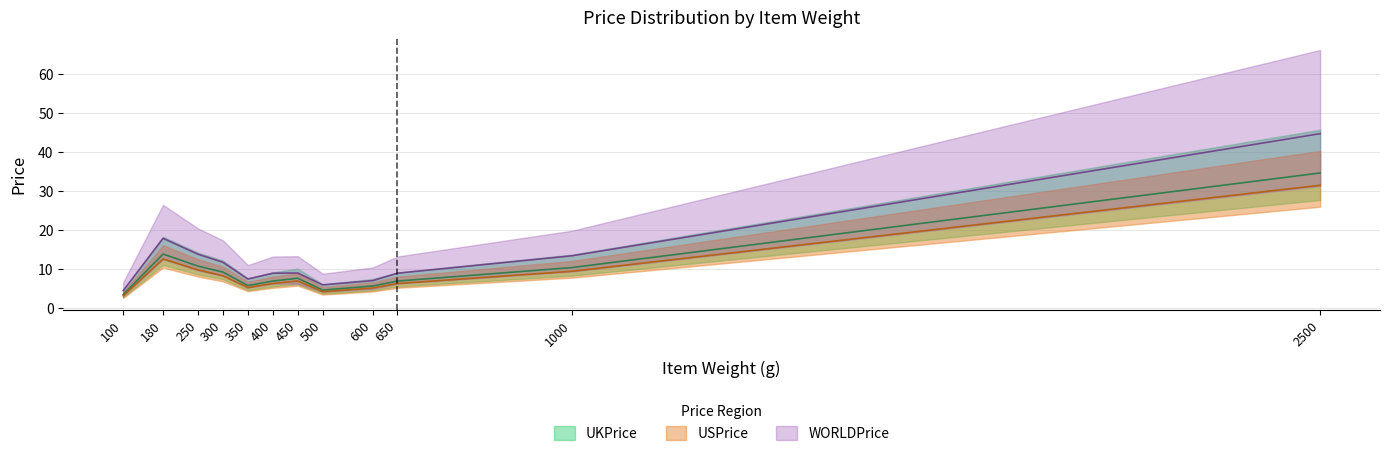

The value of UKPrice at 350 is 5.8. True or false?

True